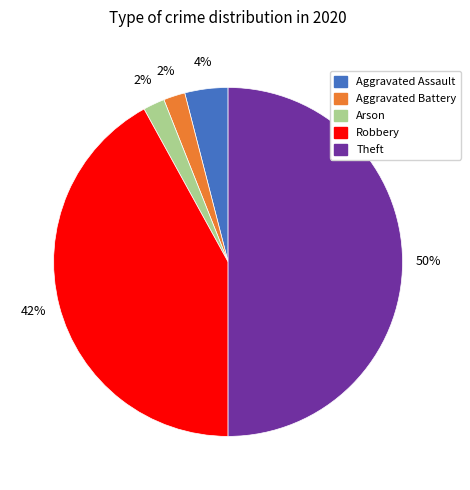

What percentage is the Aggravated Assault slice, to the nearest percent?

4%